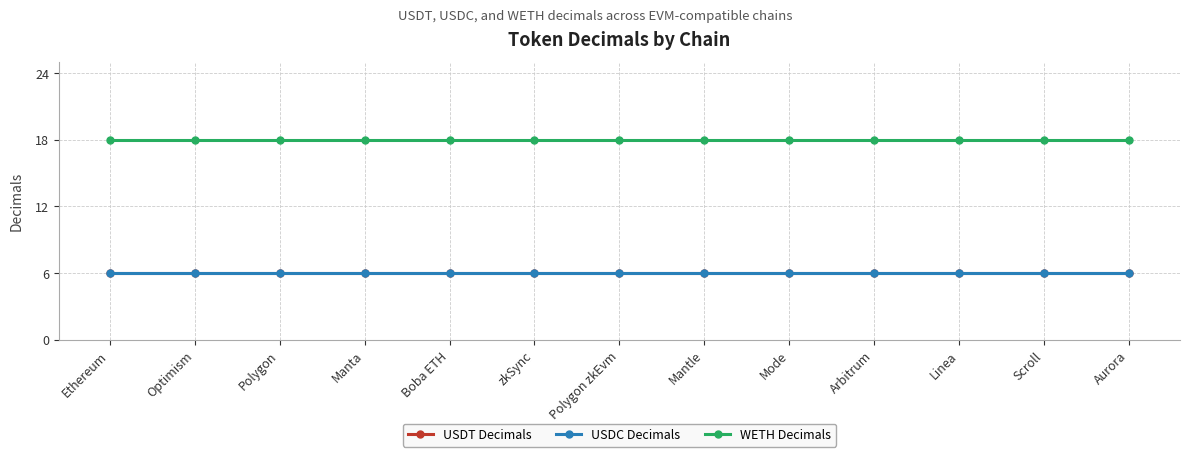

Is it true that USDT Decimals equals 6 at Manta?

True